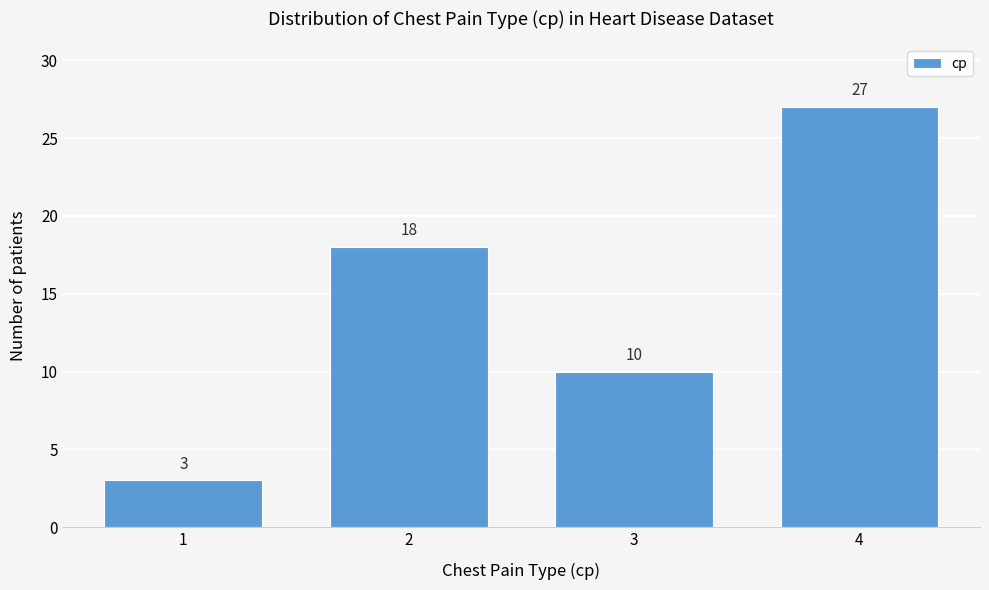

Reading left to right, transcribe all the data shown in this chart.

1=3	2=18	3=10	4=27